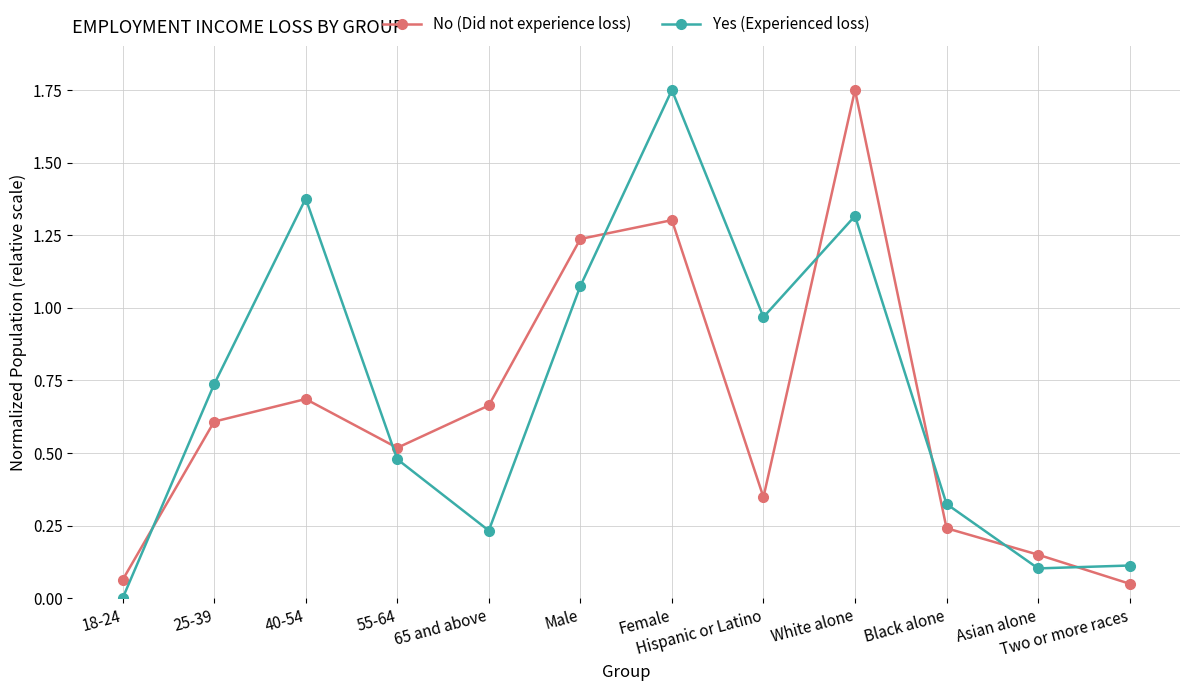

At which category does the chart reach its minimum across all series?

18-24